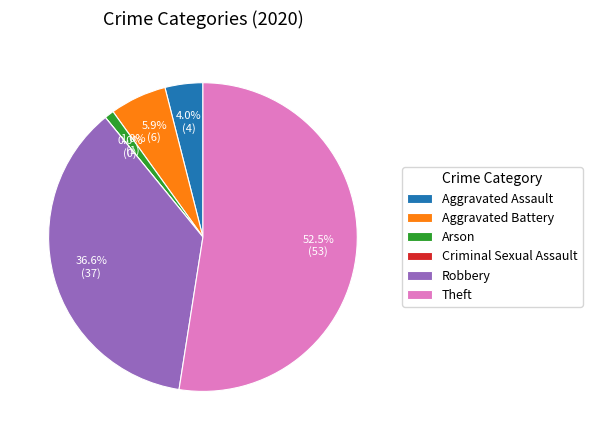

True or false: Aggravated Battery accounts for 6% of the total.

True